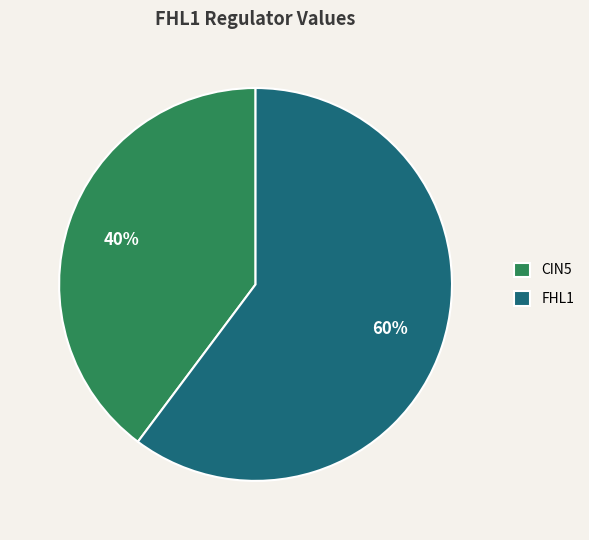

How many slices are in this pie chart?

2